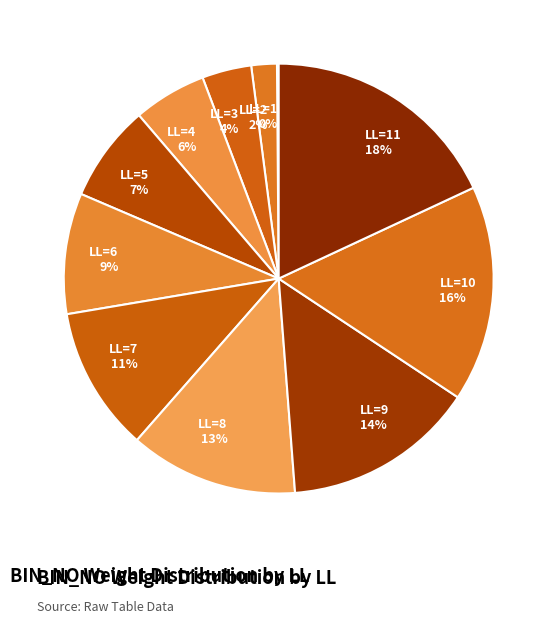

What percentage is the LL=3 slice, to the nearest percent?

4%